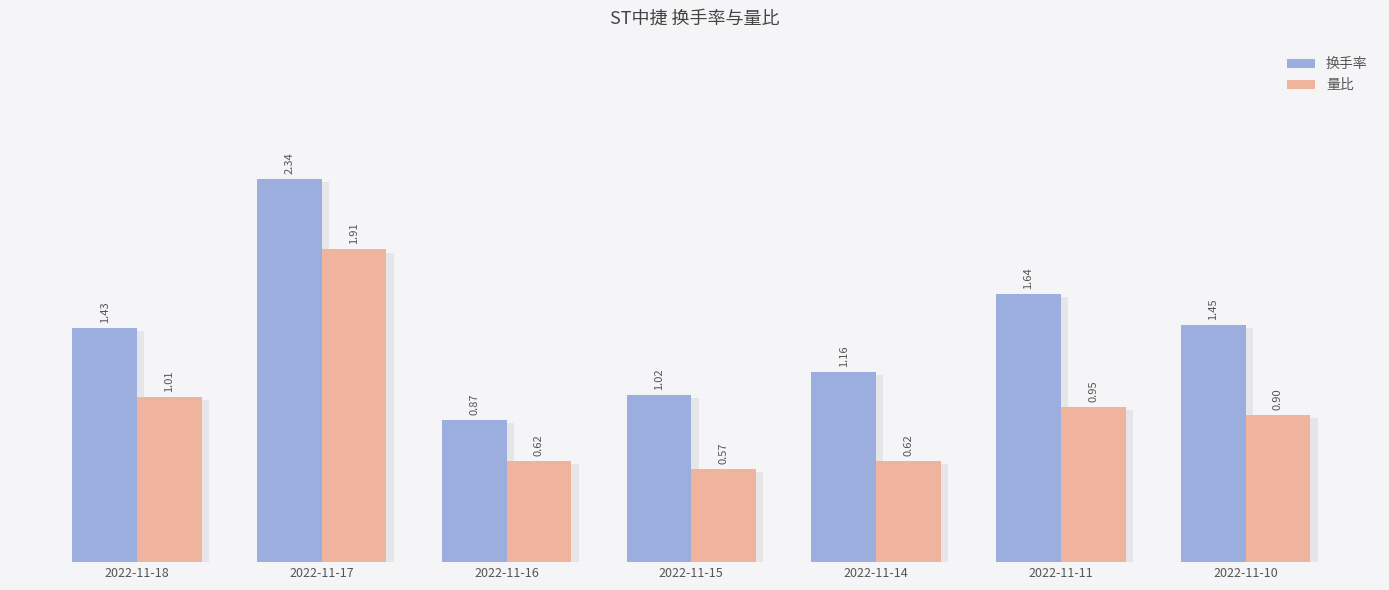

What is the difference between the maximum and minimum values in the 换手率 series?

1.5